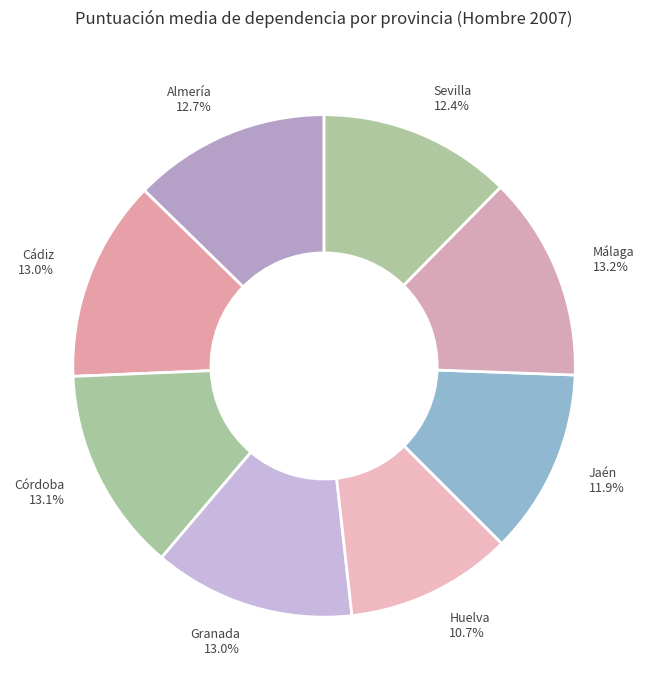

To the nearest percent, what is the difference between the largest and smallest slice percentages?

2%